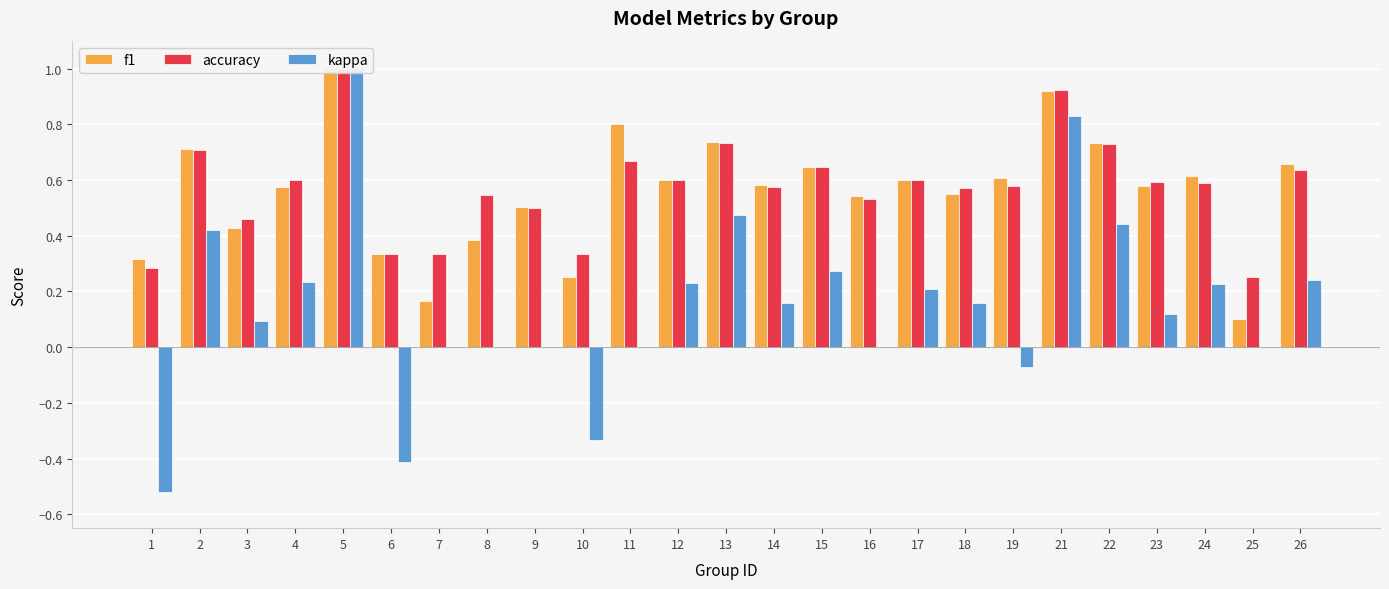

What is the total value across all series at 17?

1.4